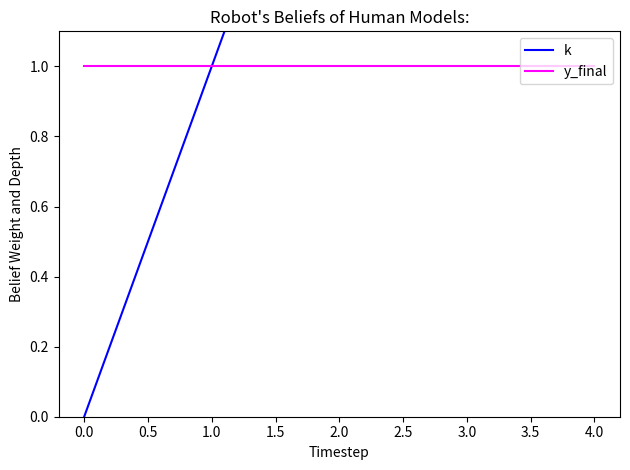

What is the difference between the second highest and minimum values in the k series?

3